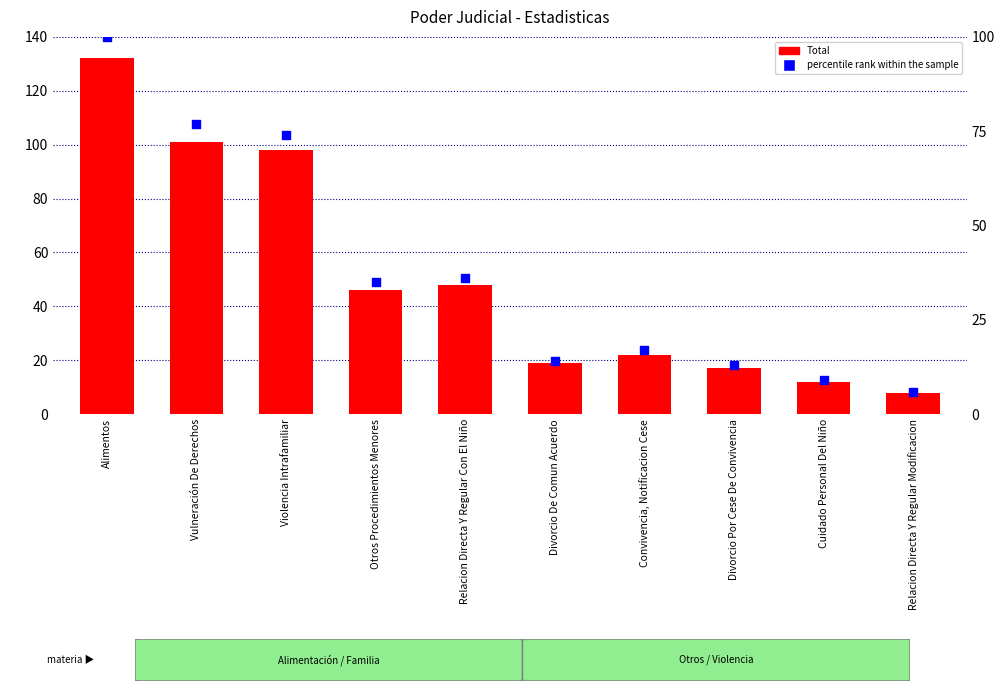

At which category is the sum across all series the highest?

Alimentos